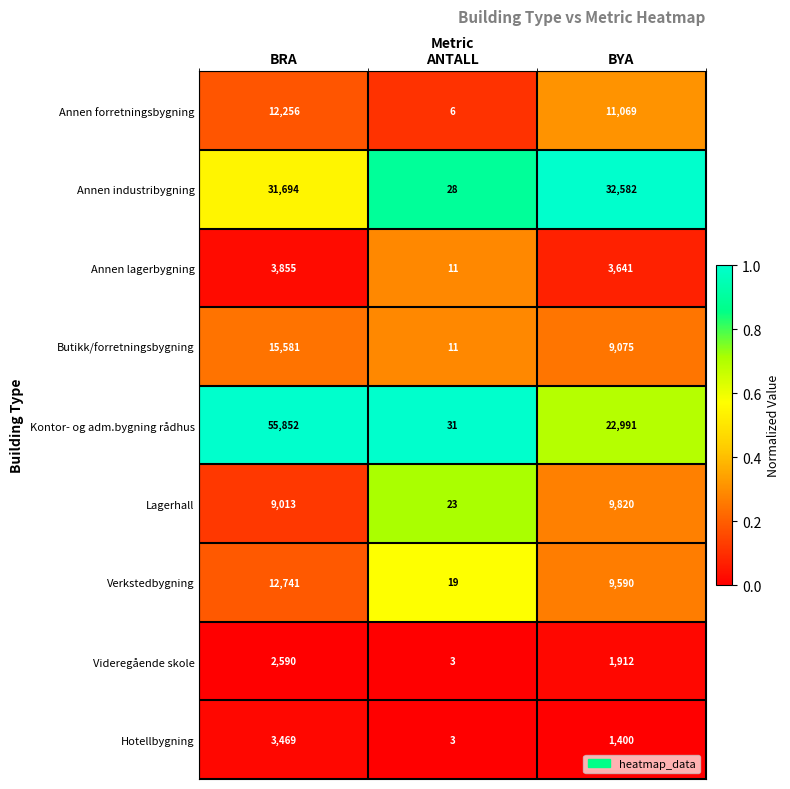

List the series in order of their peak value, highest first.

Kontor- og adm.bygning rådhus, Annen industribygning, Butikk/forretningsbygning, Verkstedbygning, Annen forretningsbygning, Lagerhall, Annen lagerbygning, Hotellbygning, Videregående skole